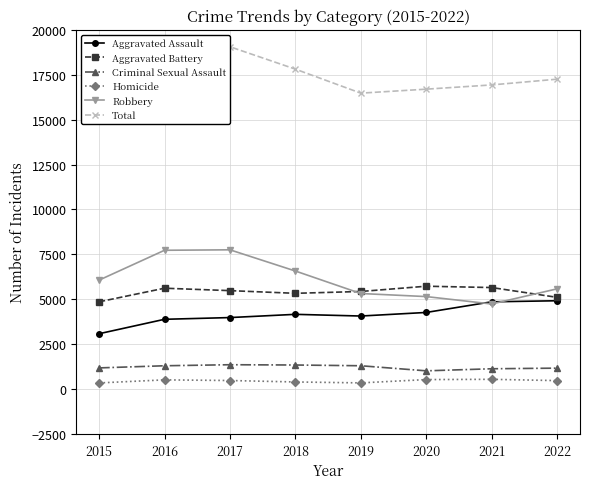

Reading left to right, what are all the values shown in this chart?

Aggravated Assault: 2015=3083	2016=3886	2017=3982	2018=4162	2019=4068	2020=4267	2021=4859	2022=4918
Aggravated Battery: 2015=4859	2016=5616	2017=5481	2018=5332	2019=5434	2020=5727	2021=5653	2022=5108
Criminal Sexual Assault: 2015=1181	2016=1300	2017=1358	2018=1342	2019=1301	2020=1018	2021=1133	2022=1168
Homicide: 2015=345	2016=515	2017=479	2018=399	2019=347	2020=531	2021=546	2022=474
Robbery: 2015=6066	2016=7727	2017=7753	2018=6573	2019=5321	2020=5150	2021=4738	2022=5581
Total: 2015=15534	2016=19044	2017=19053	2018=17808	2019=16471	2020=16693	2021=16929	2022=17249